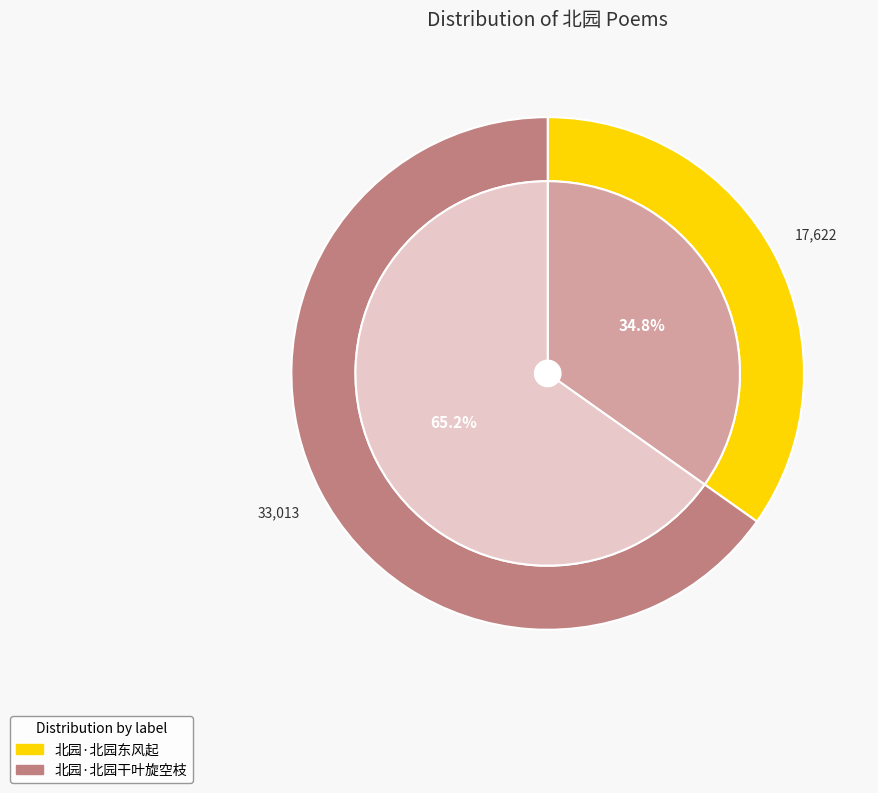

To the nearest percent, what percentage of the pie is 北园·北园东风起?

35%